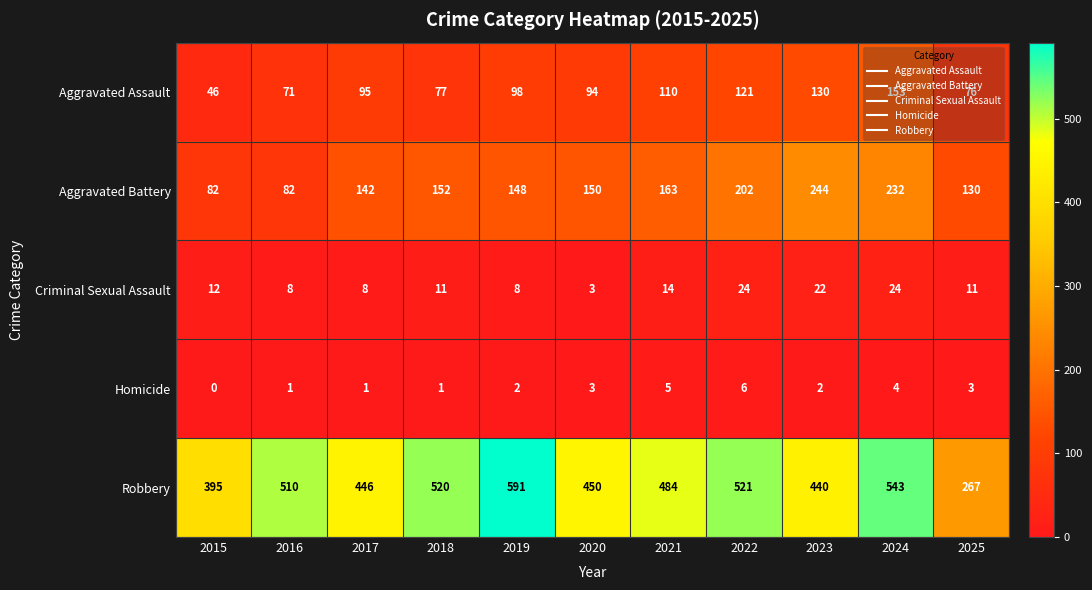

List the series in order of their peak value, lowest first.

Homicide, Criminal Sexual Assault, Aggravated Assault, Aggravated Battery, Robbery